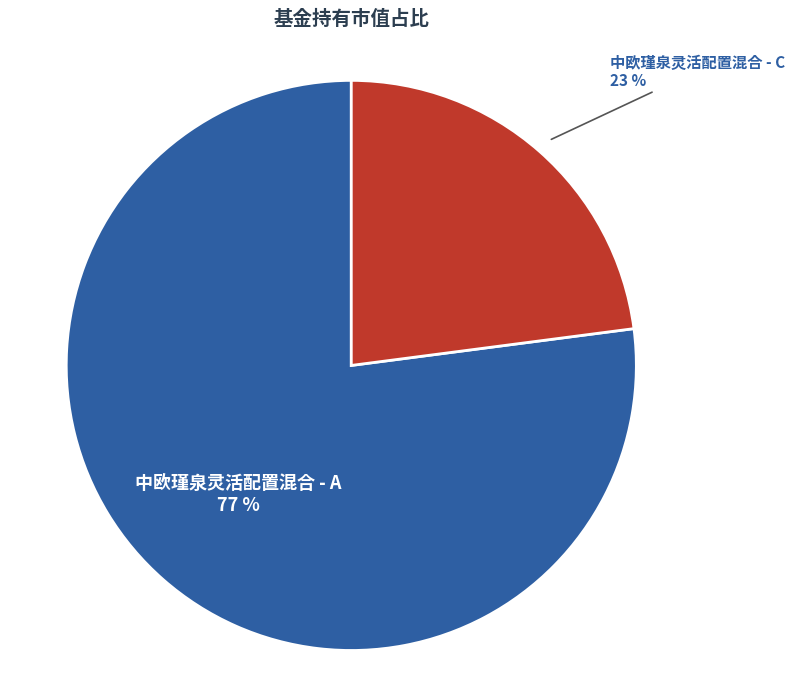

Combined, do 中欧瑾泉灵活配置混合 - C and 中欧瑾泉灵活配置混合 - A account for over 50%?

Yes